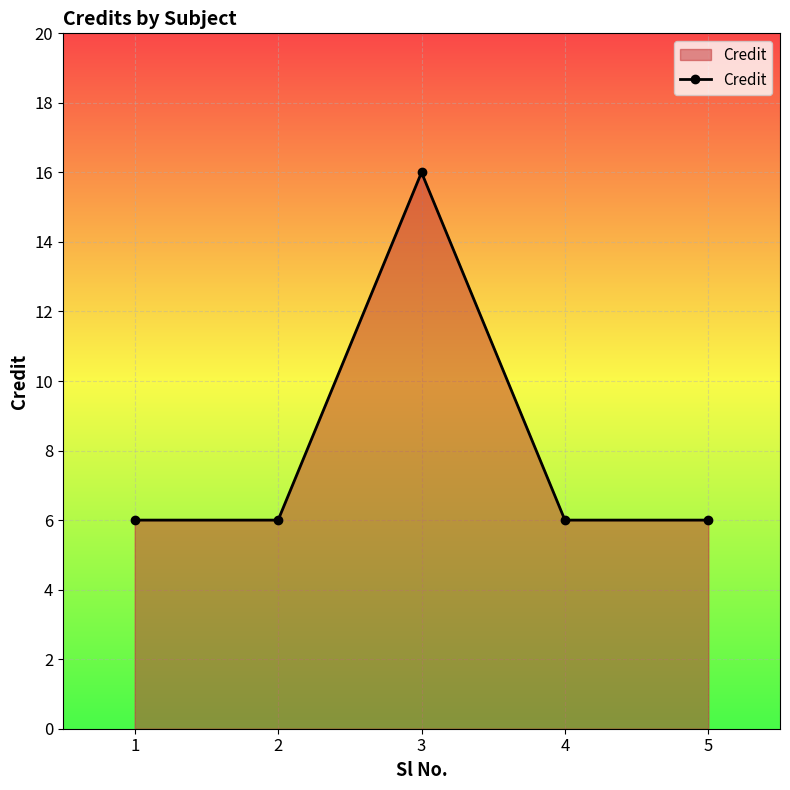

Where is the first local maximum?

3